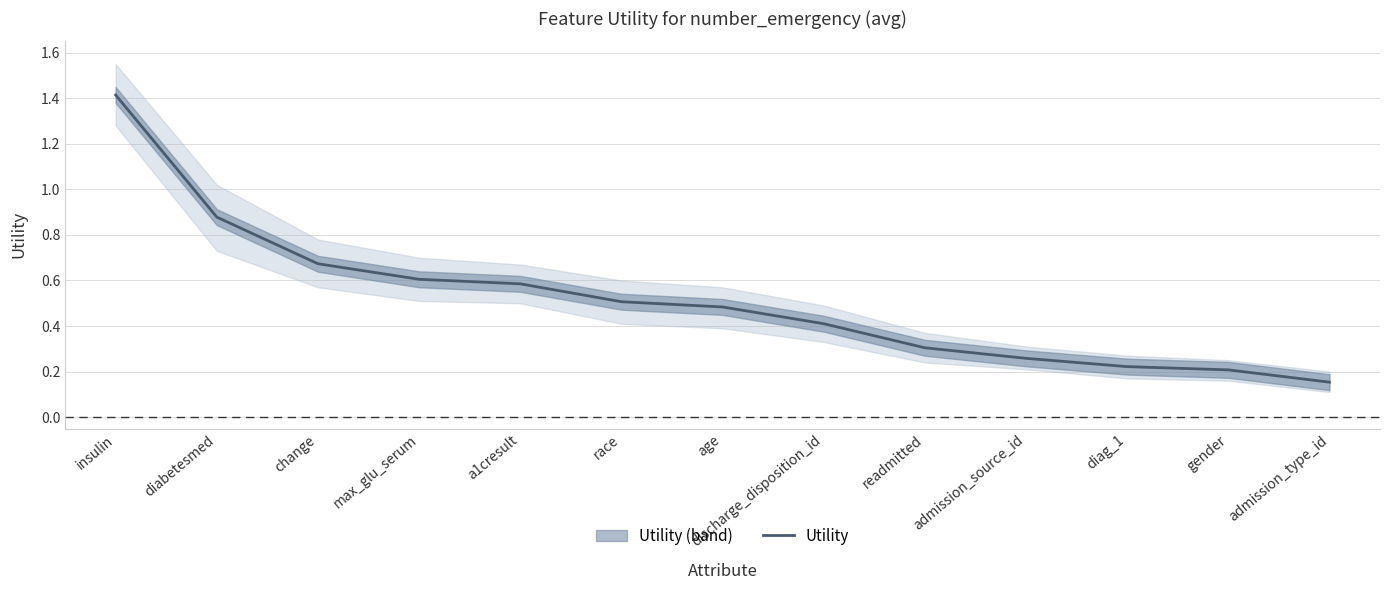

Reading left to right, extract all data points from this chart.

1.4	0.9	0.7	0.6	0.6	0.5	0.5	0.4	0.3	0.3	0.2	0.2	0.2